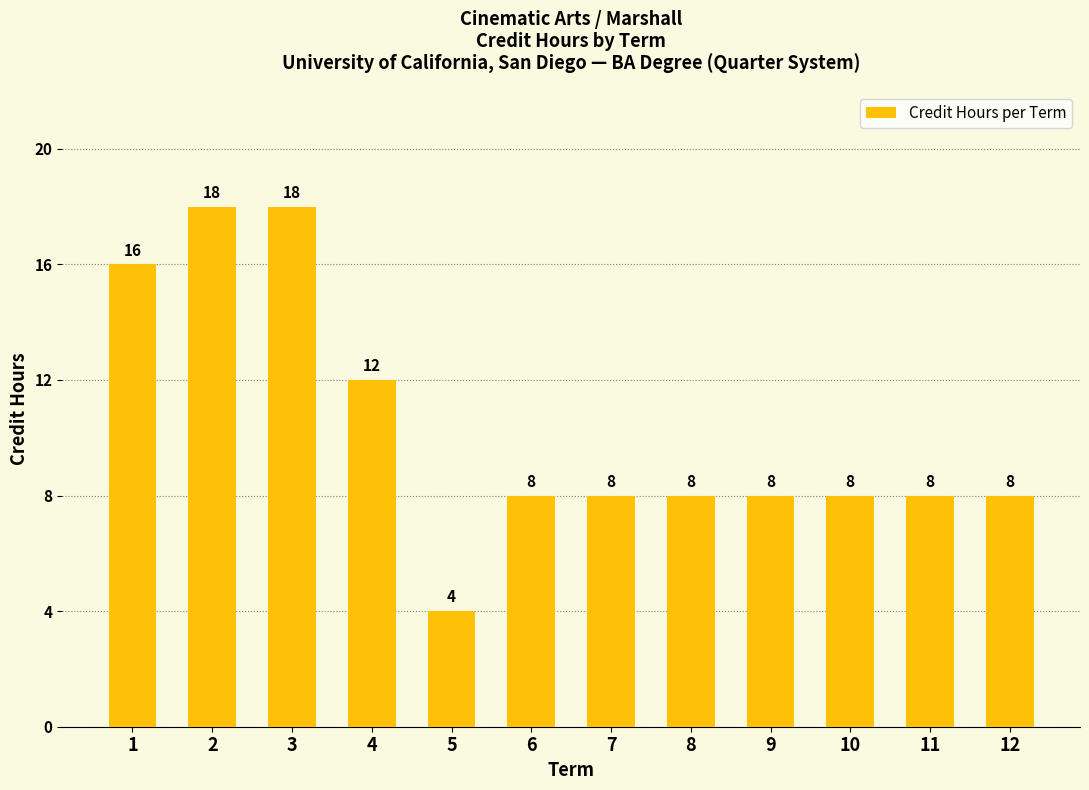

Reading left to right, what are all the values shown in this chart?

1=16	2=18	3=18	4=12	5=4	6=8	7=8	8=8	9=8	10=8	11=8	12=8